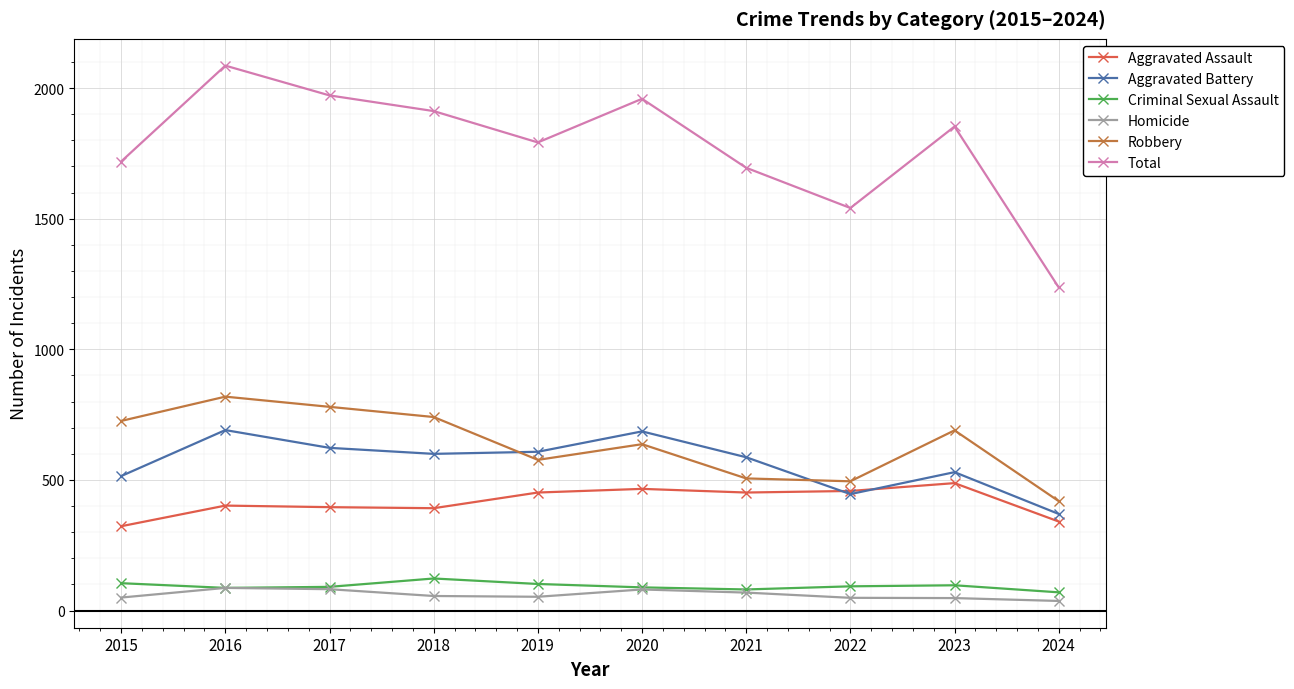

True or false: Aggravated Assault and Robbery intersect in this chart.

False